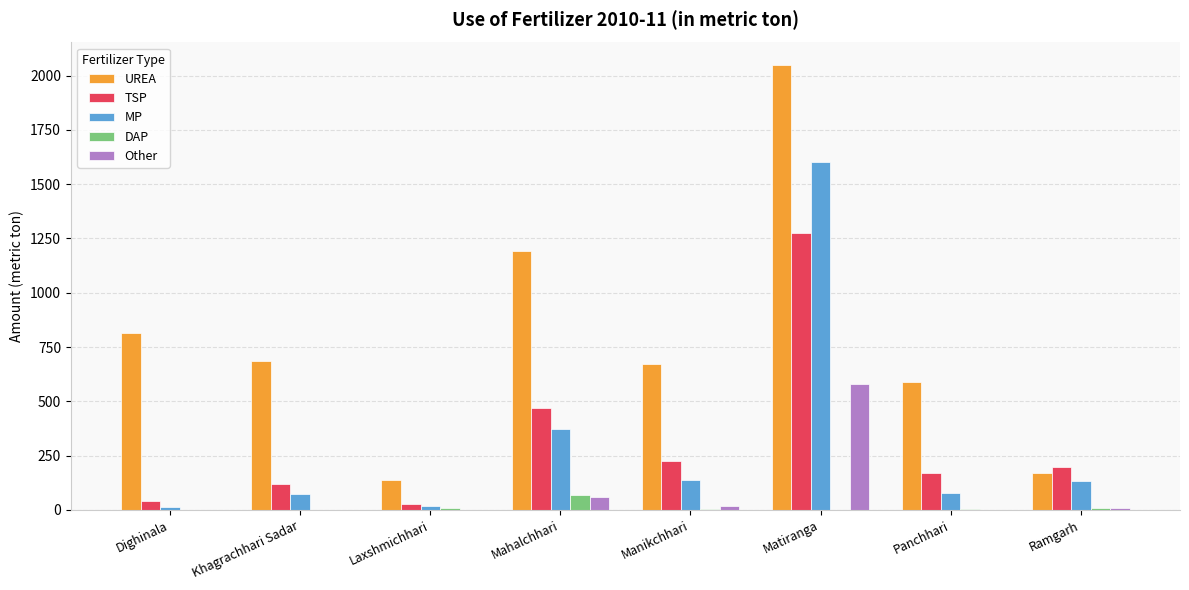

Is the value of TSP at Mahalchhari greater than the value of UREA at Khagrachhari Sadar?

No